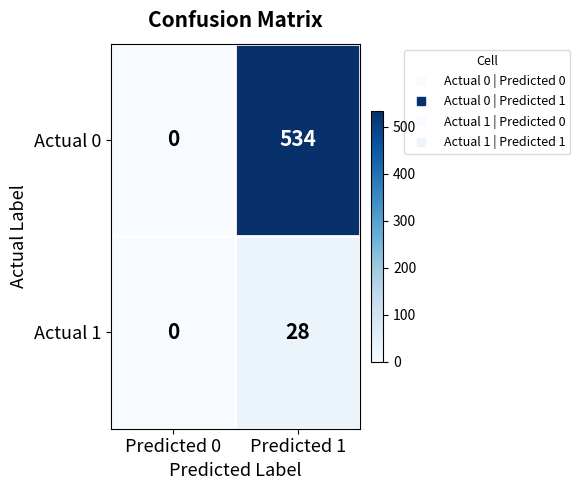

At how many categories does at least one series exceed 203?

1